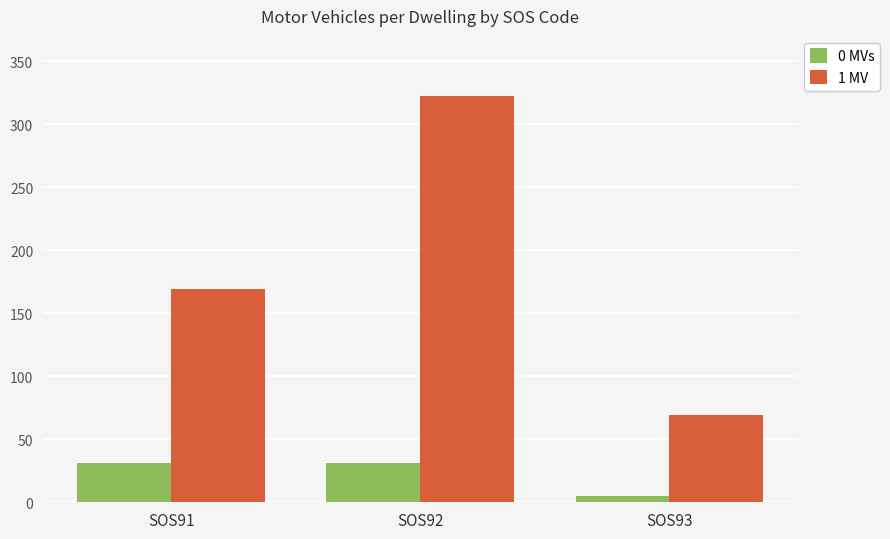

What is the lowest value of the 1 MV series?

69